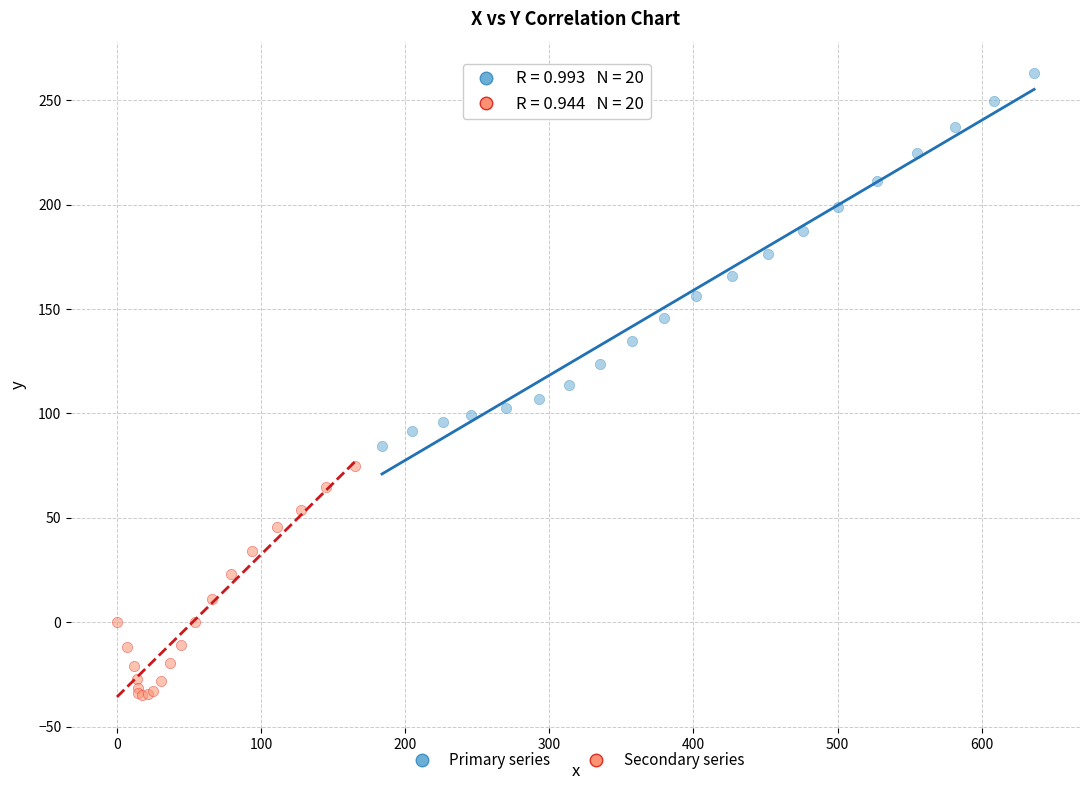

Which series has the widest spread of Y values?

Primary series